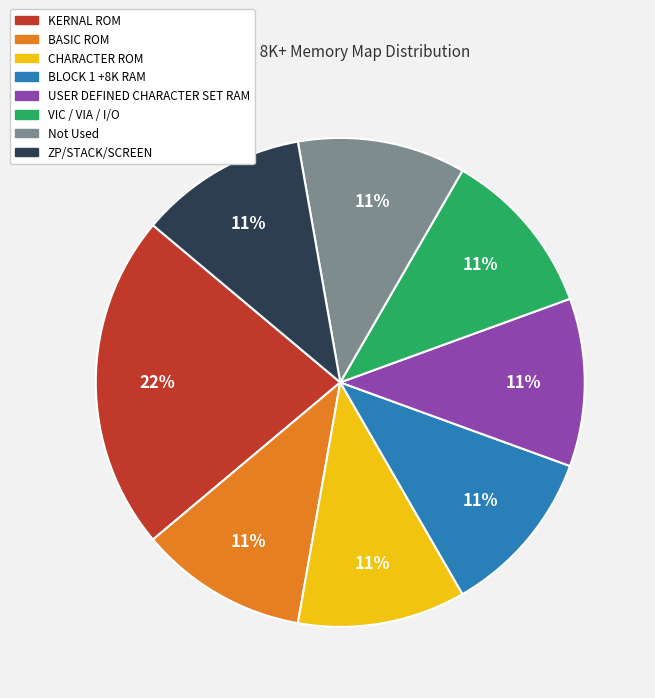

What percentage is the Not Used slice, to the nearest percent?

11%